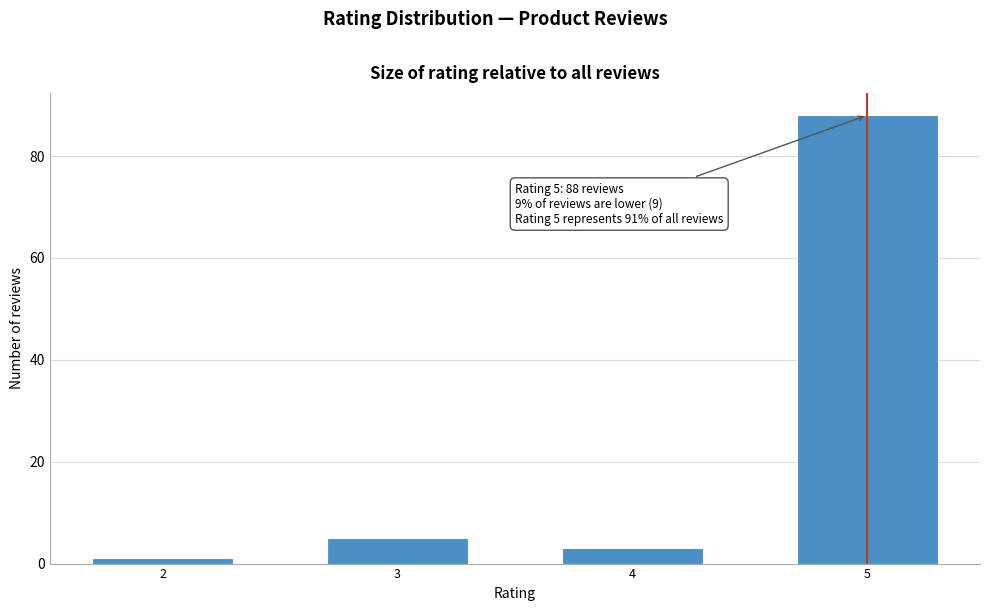

Reading left to right, transcribe all the data shown in this chart.

2=1	3=5	4=3	5=88